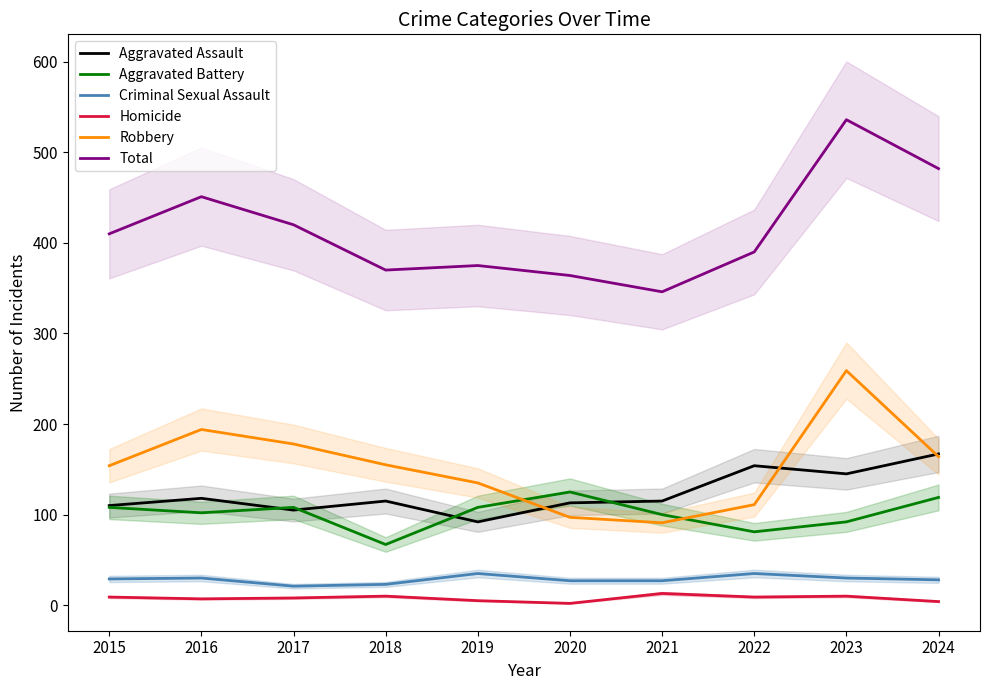

At which category is the sum across all series the highest?

2023